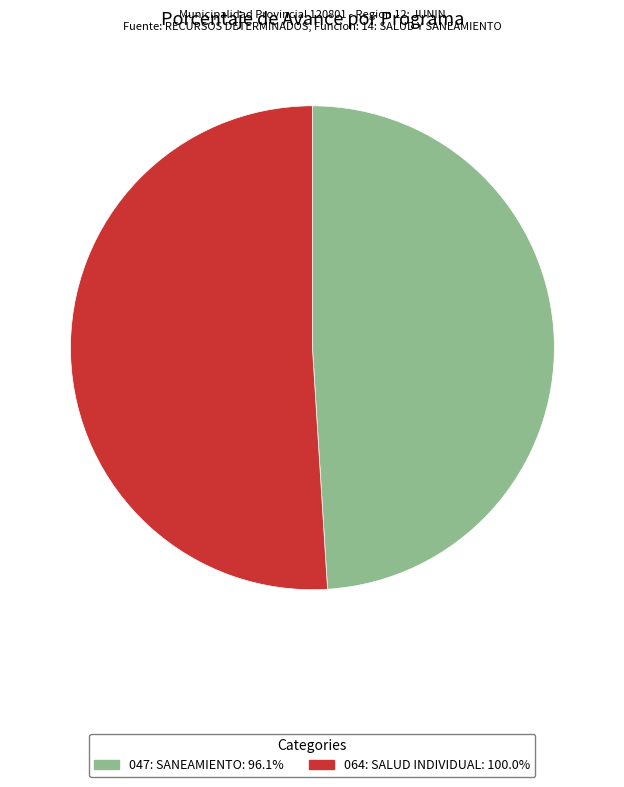

Is 047: SANEAMIENTO the majority of the pie?

No